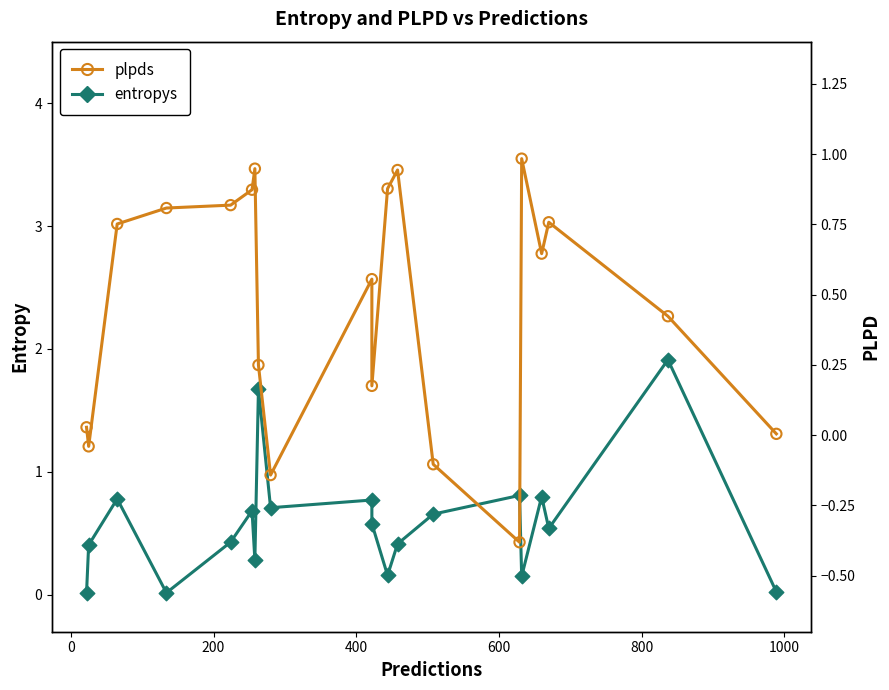

What are all the series names shown in the legend?

entropys, plpds